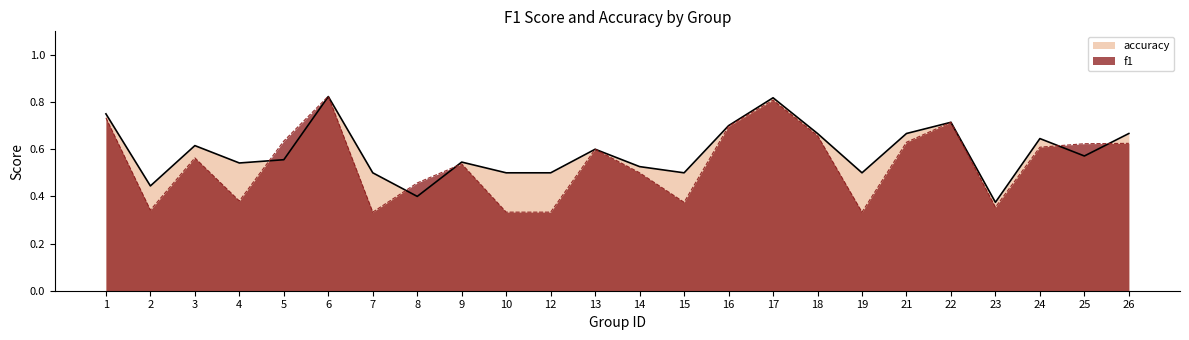

Between 8 and 10, which series saw the biggest shift?

f1